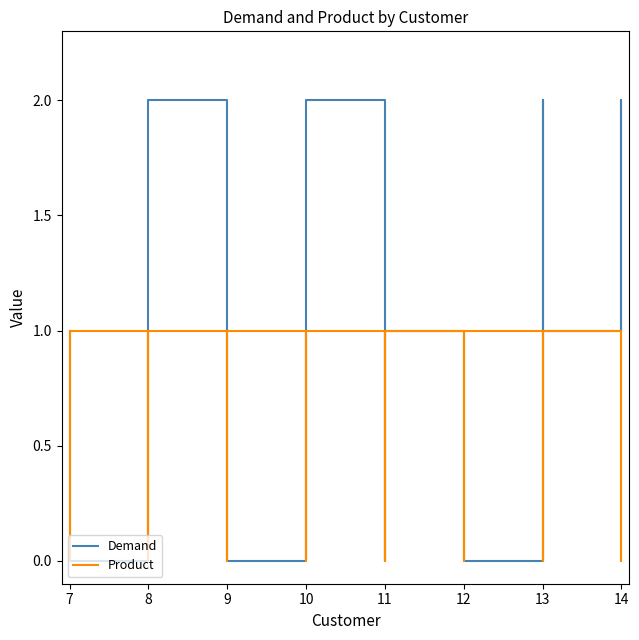

Does the chart display data point markers on the line(s)?

No